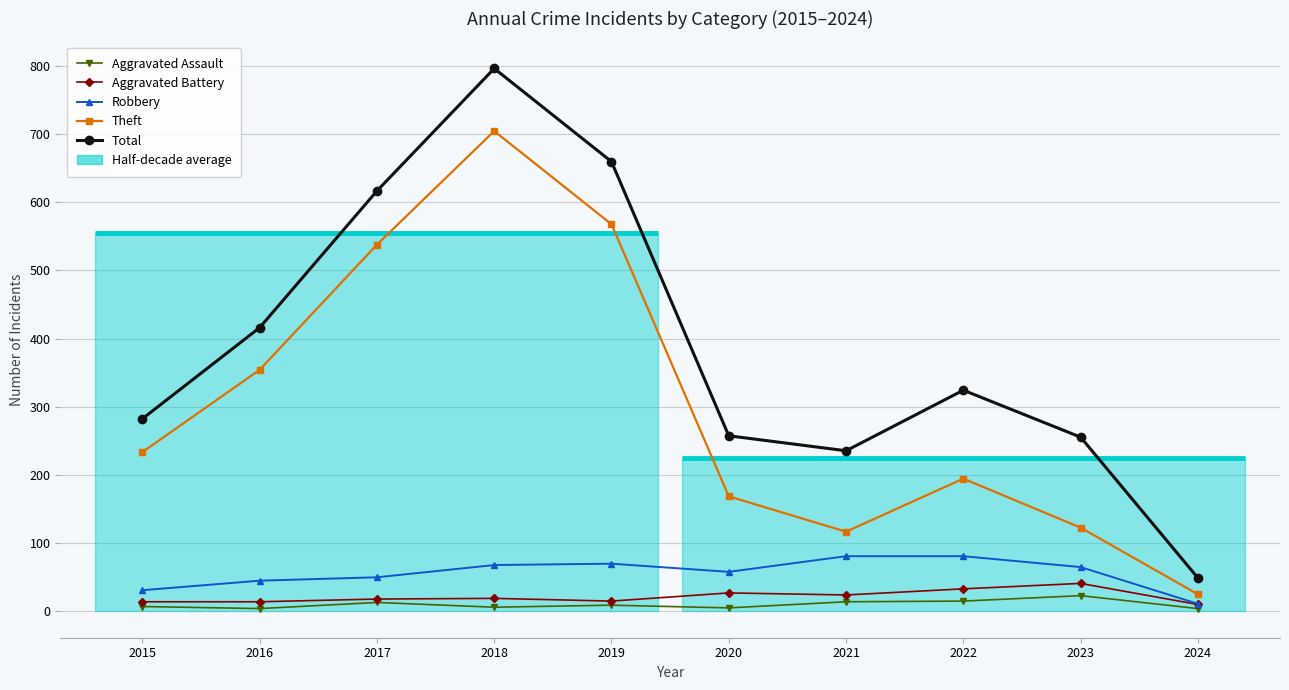

How many categories are shown in the chart?

10